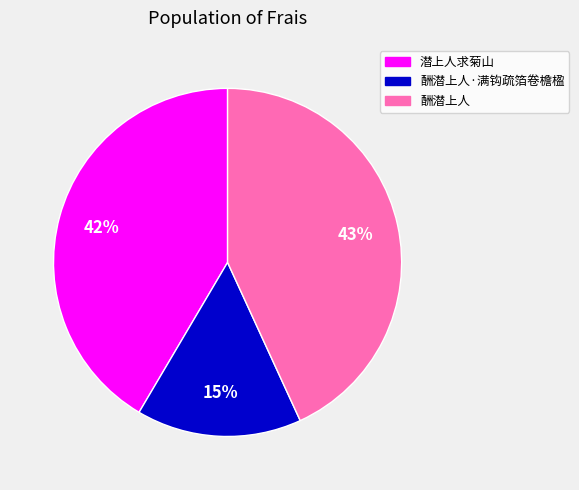

Is the sum of 酬潜上人·满钩疏箔卷檐楹 and 潜上人求菊山 greater than half?

Yes